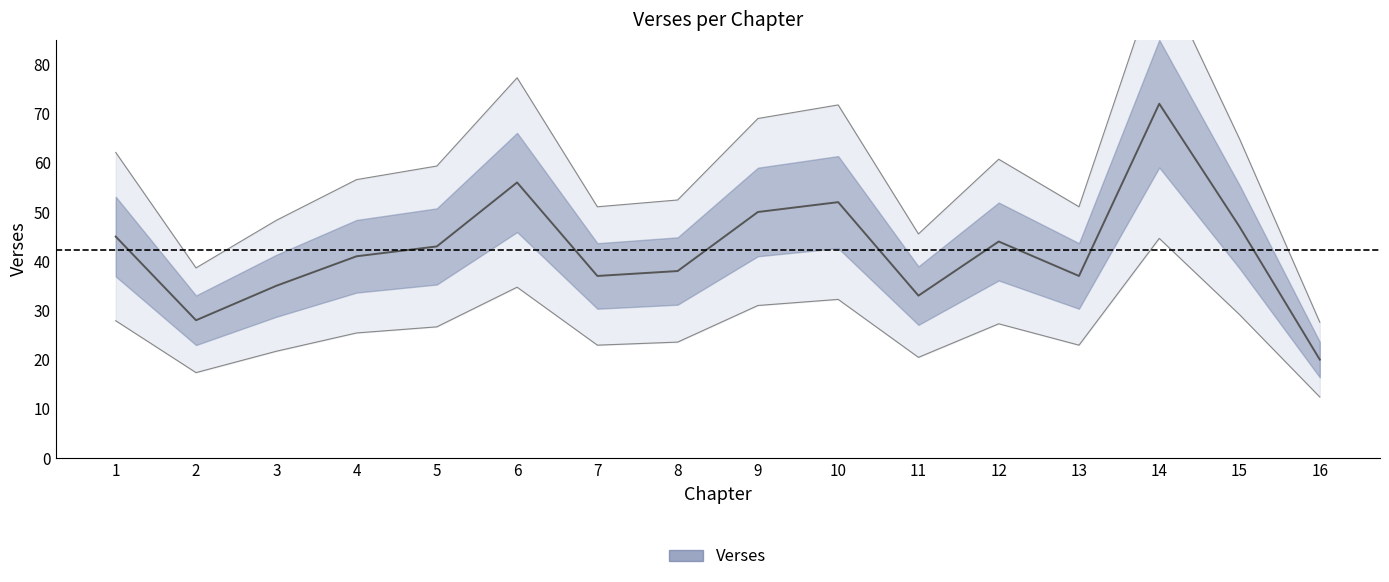

At which category does the chart reach its minimum across all series?

16